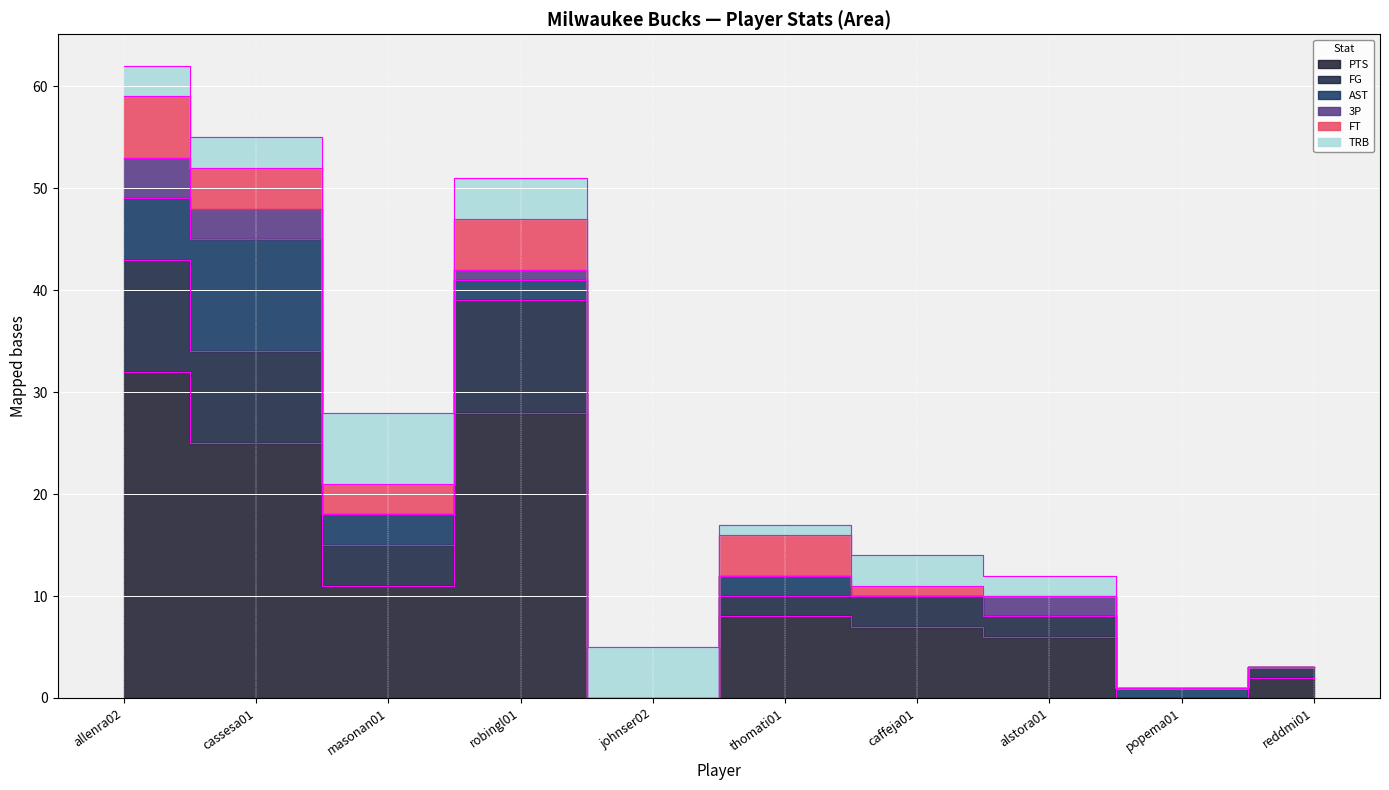

The FG series shows 1 at caffeja01. True or false?

False